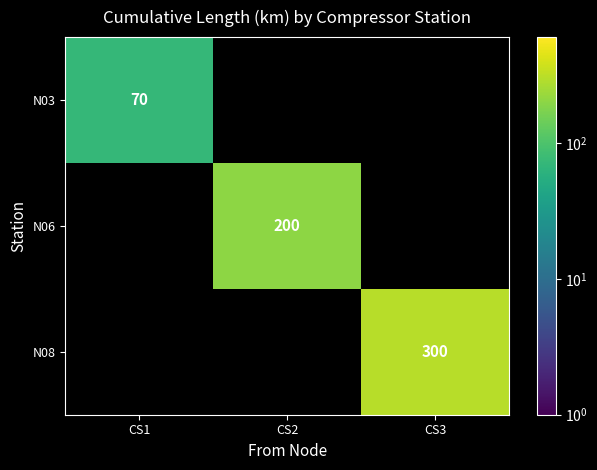

The N06 series shows 200 at CS2. True or false?

True